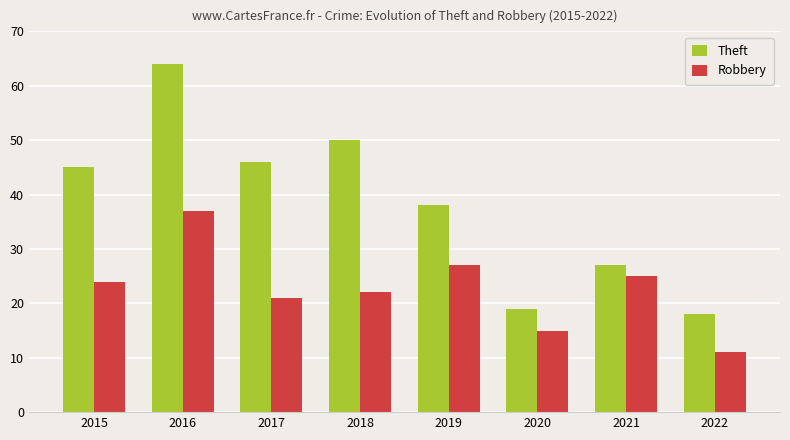

Reading left to right, transcribe all the data shown in this chart.

Theft: 45	64	46	50	38	19	27	18
Robbery: 24	37	21	22	27	15	25	11